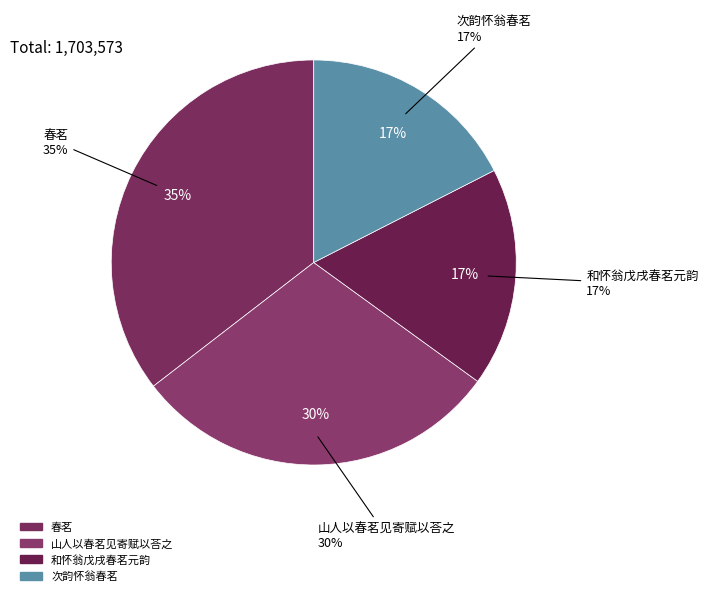

Does 和怀翁戊戌春茗元韵 account for over 50% of the chart?

No